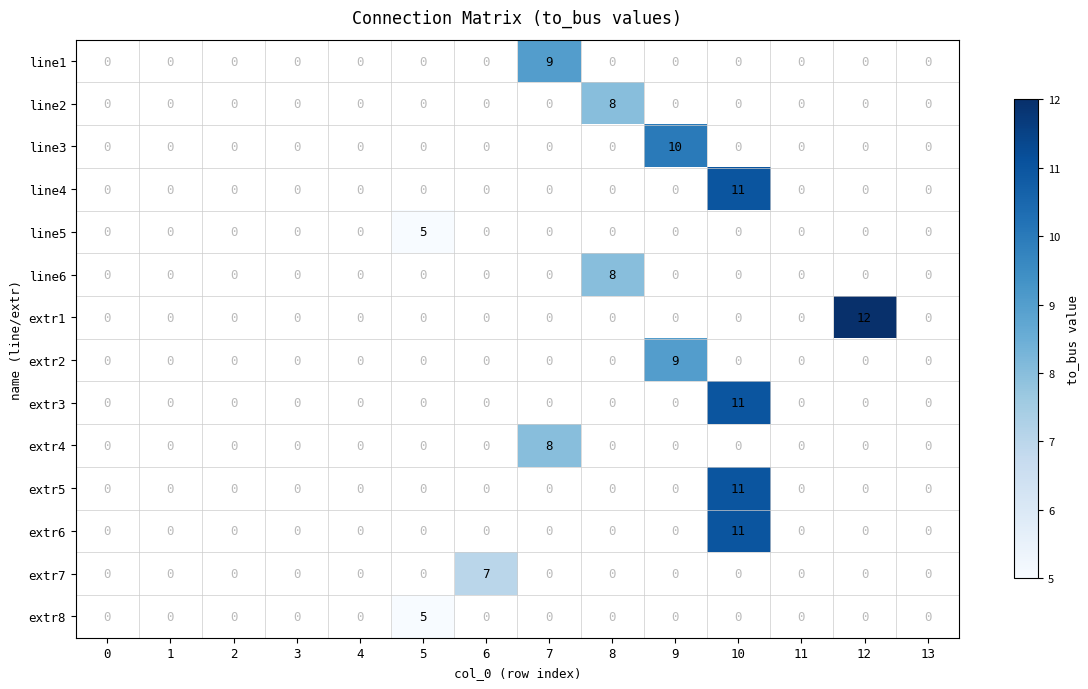

Between 1 and 8, which is larger?

8